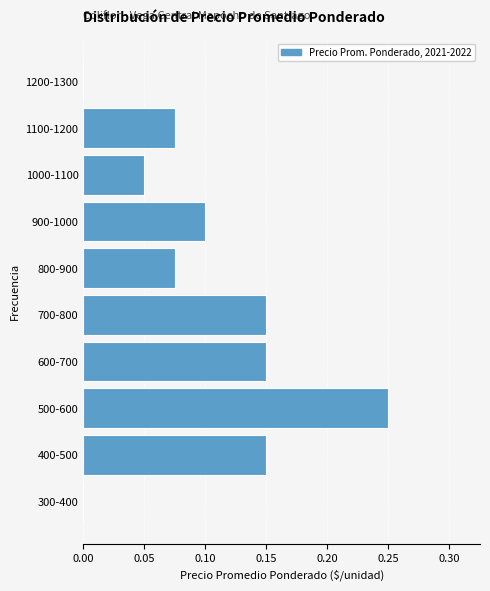

At which category does the chart reach its peak across all series?

500-600